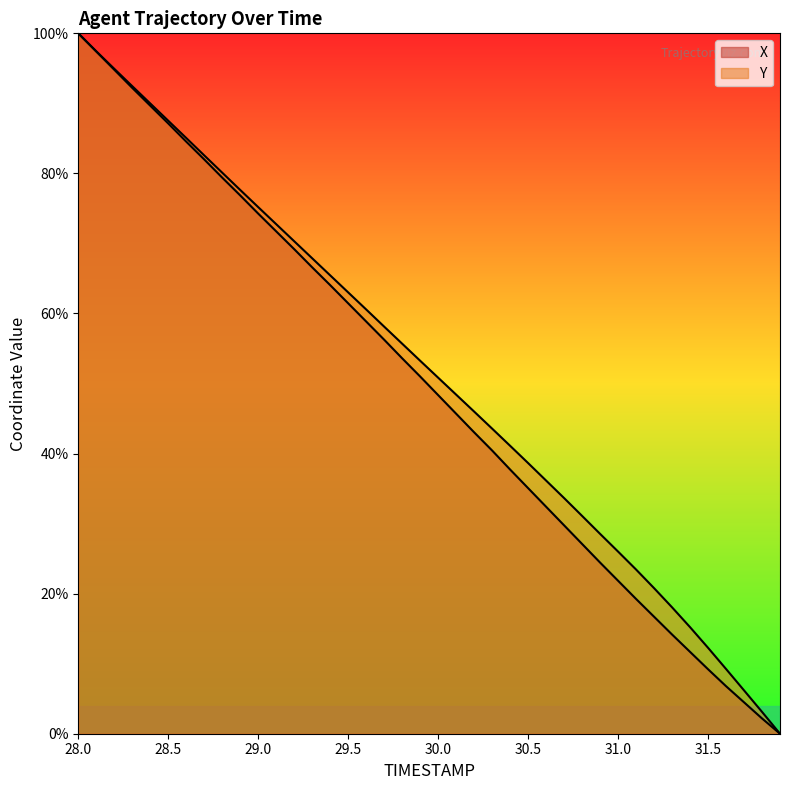

Reading left to right, extract all data points from this chart.

X: 100.0	97.4	94.8	92.2	89.7	87.1	84.5	82.0	79.4	76.9	74.3	71.7	69.2	66.6	64.0	61.5	58.9	56.3	53.6	51.0	48.3	45.7	43.0	40.4	37.7	35.1	32.4	29.8	27.1	24.4	21.8	19.2	16.7	14.2	11.7	9.2	6.8	4.5	2.2	0.0
Y: 100.0	97.4	94.9	92.5	90.0	87.5	85.1	82.6	80.1	77.6	75.2	72.8	70.3	67.9	65.4	63.0	60.6	58.1	55.7	53.3	50.8	48.4	46.0	43.6	41.1	38.6	36.1	33.6	31.1	28.5	26.0	23.4	20.8	18.0	15.2	12.3	9.2	6.2	3.1	0.0